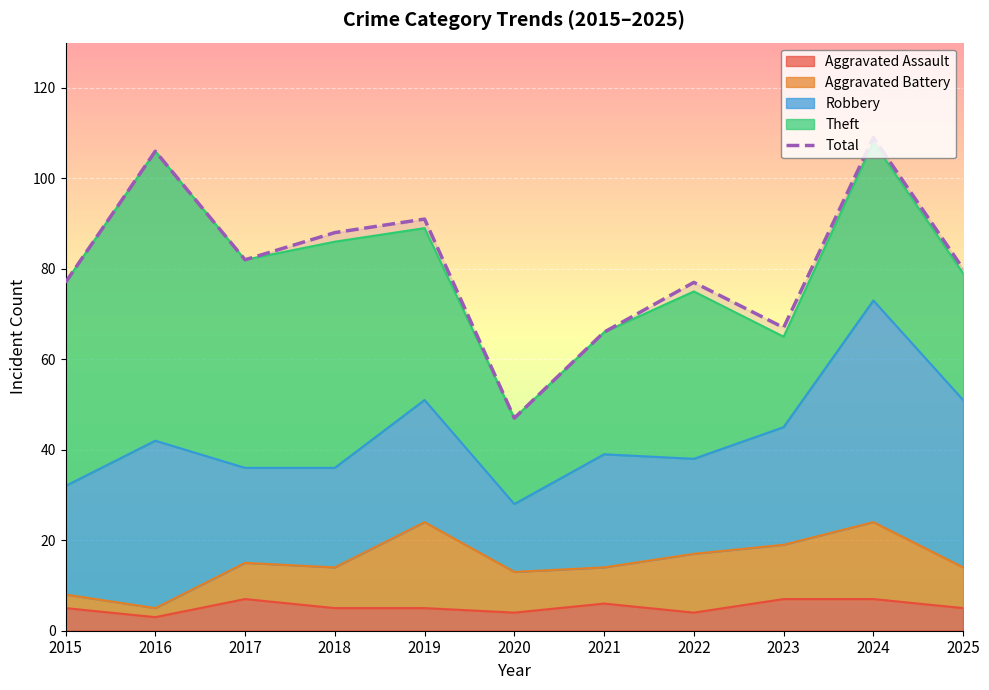

True or false: the data shows 77 at 2022.

True